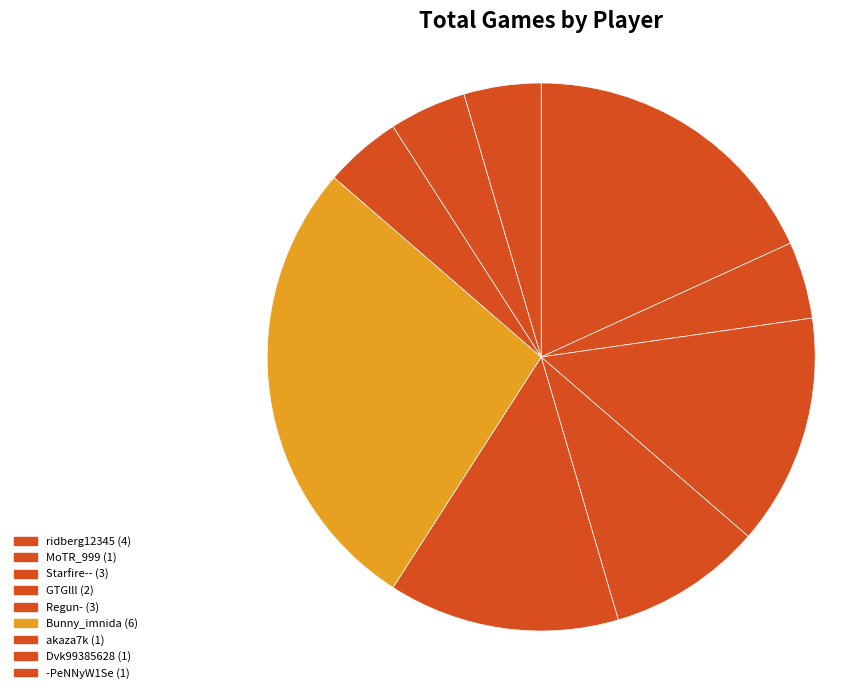

What percentage is NOT represented by akaza7k?

95.5%